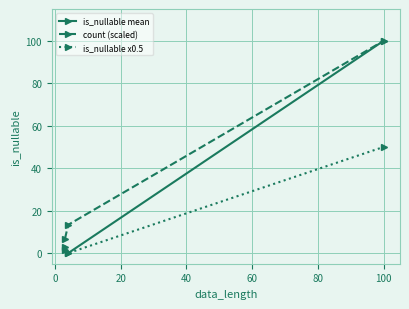

Is this an area chart (filled region under the line)?

No